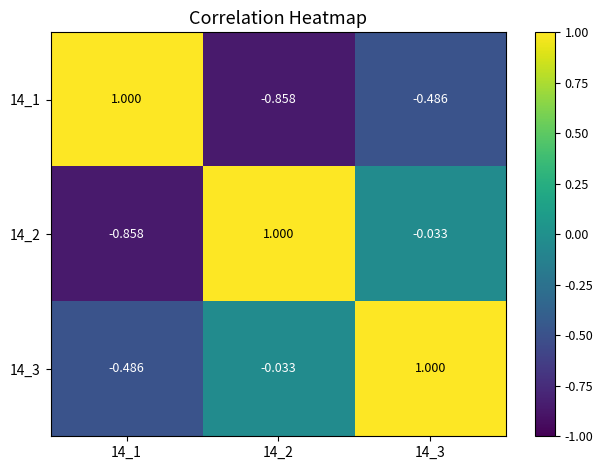

Reading left to right, transcribe all the data shown in this chart.

14_1: 14_1=1.0	14_2=-0.9	14_3=-0.5
14_2: 14_1=-0.9	14_2=1.0	14_3=-0.0
14_3: 14_1=-0.5	14_2=-0.0	14_3=1.0